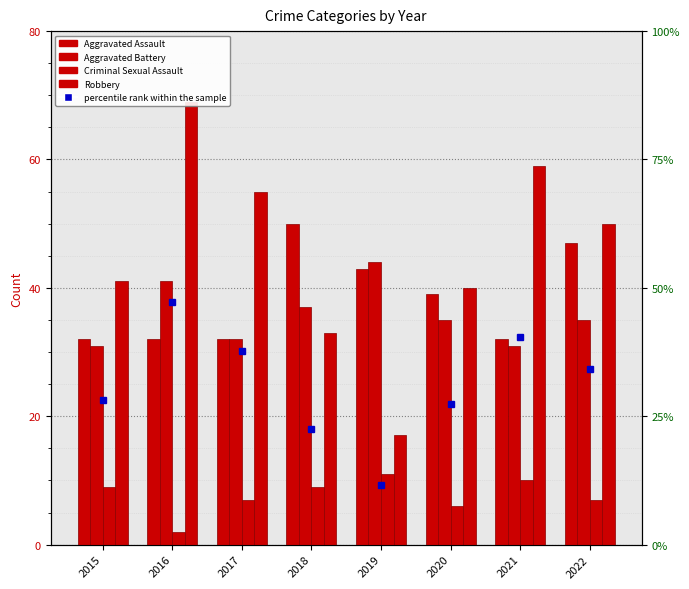

How many values in the percentile rank within the sample series are below 34?

4